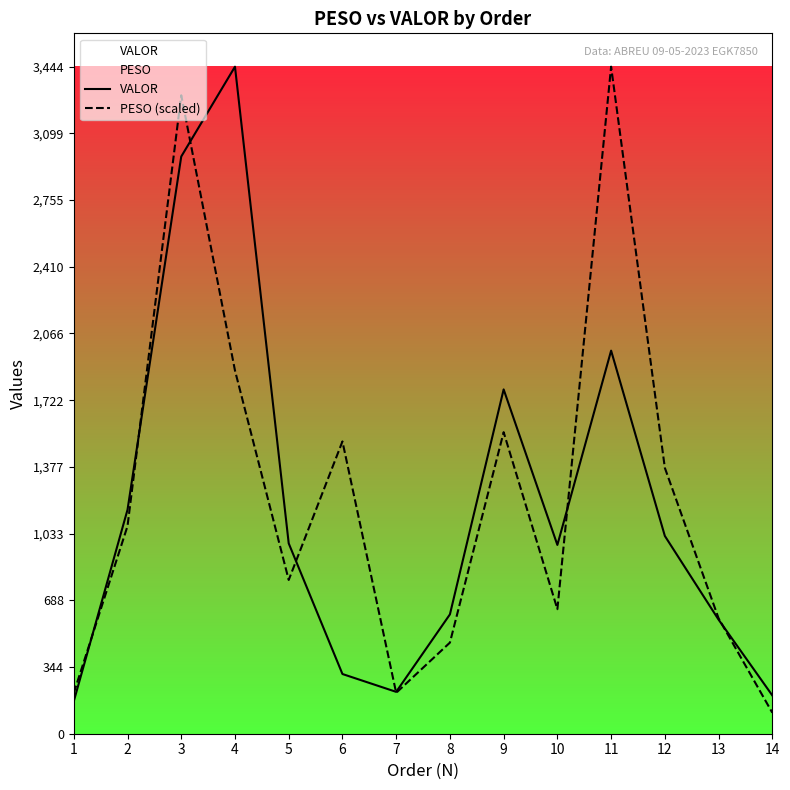

At which label is VALOR closest to 1805?

9